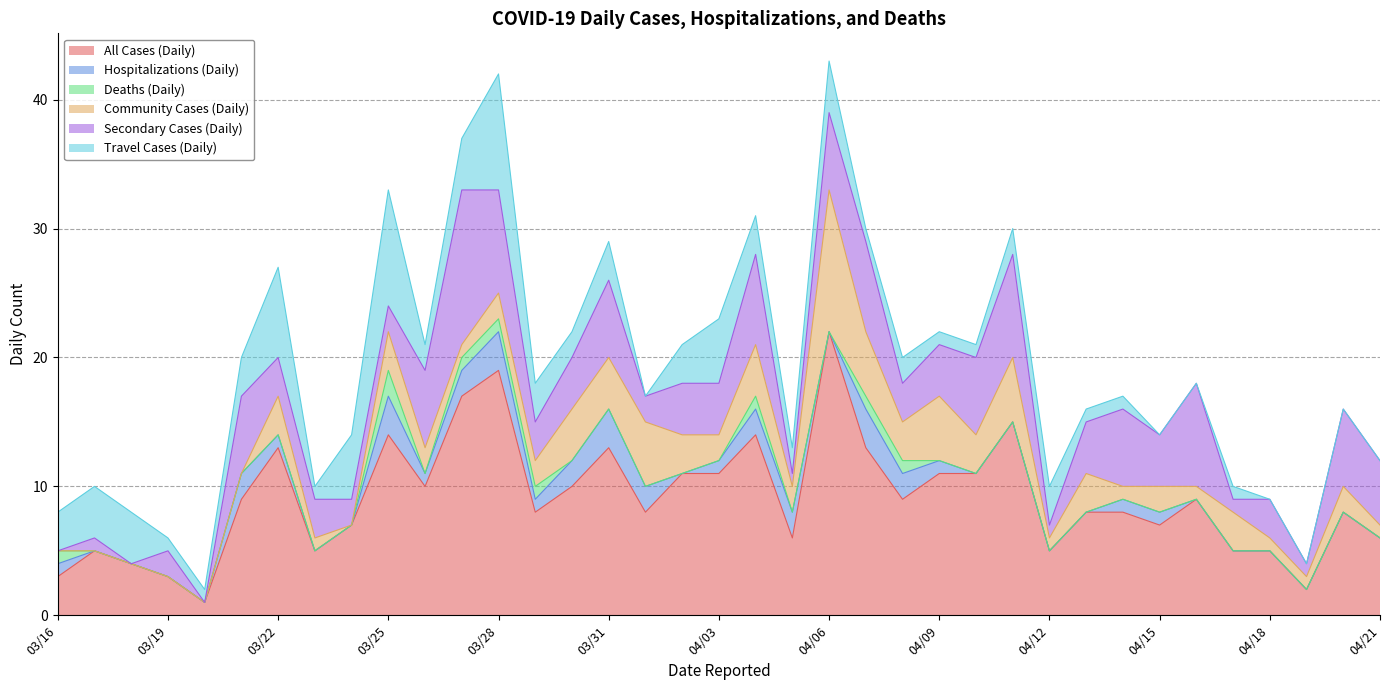

The All Cases (Daily) series shows 7 at 03/18. True or false?

False